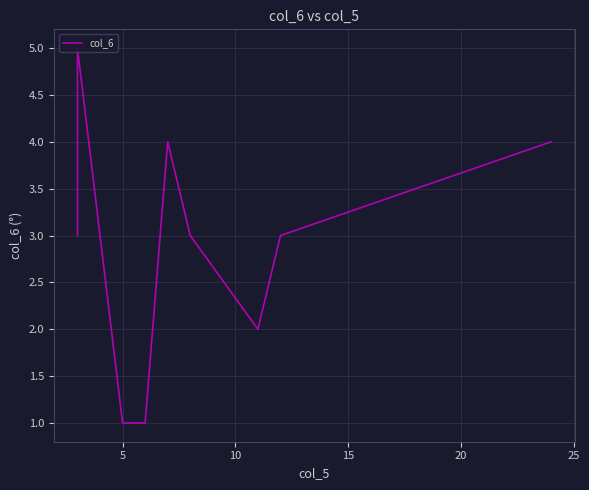

Does the chart display data point markers on the line(s)?

No